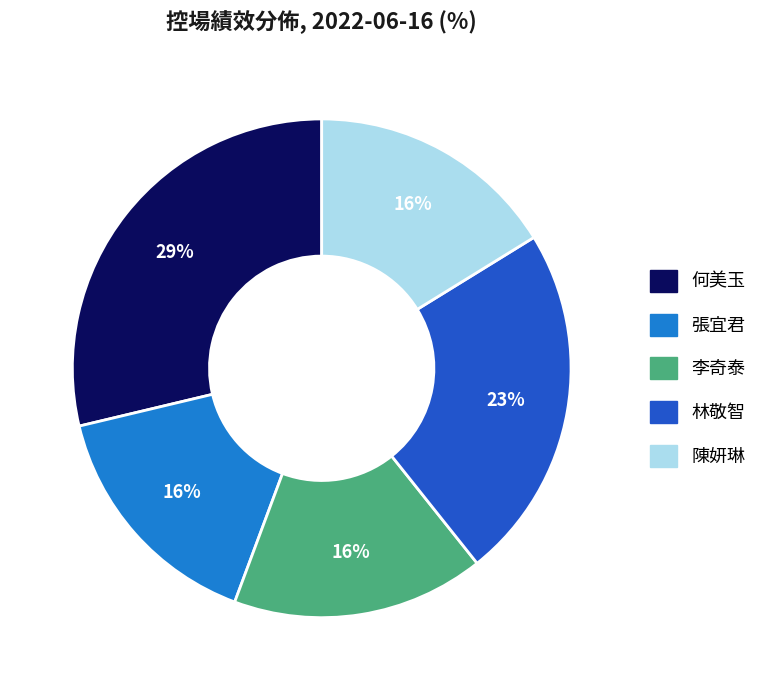

Does any single category account for the majority?

No